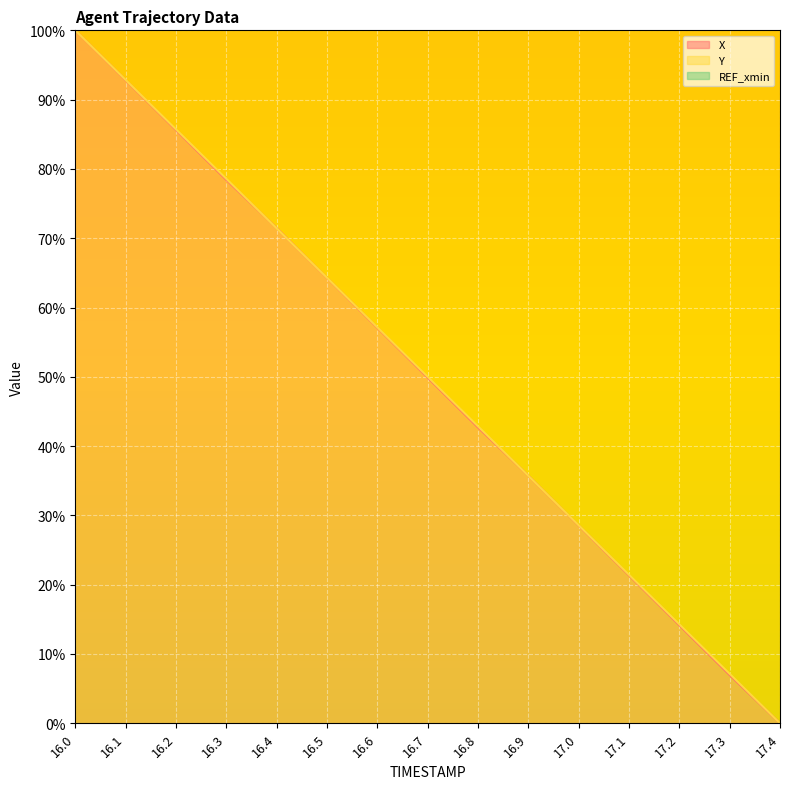

Is it true that X equals 22.1 at 17.2?

False